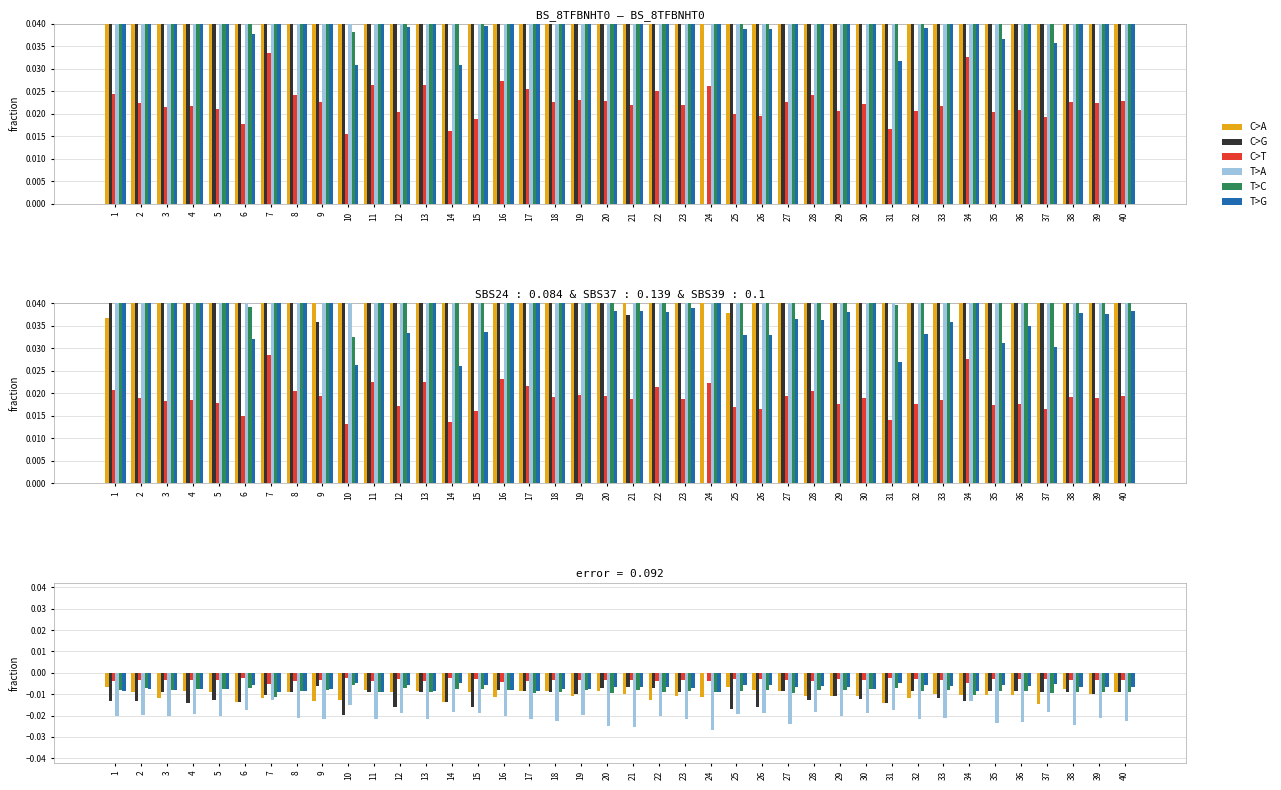

What is the sum of all T>C values?

-0.3